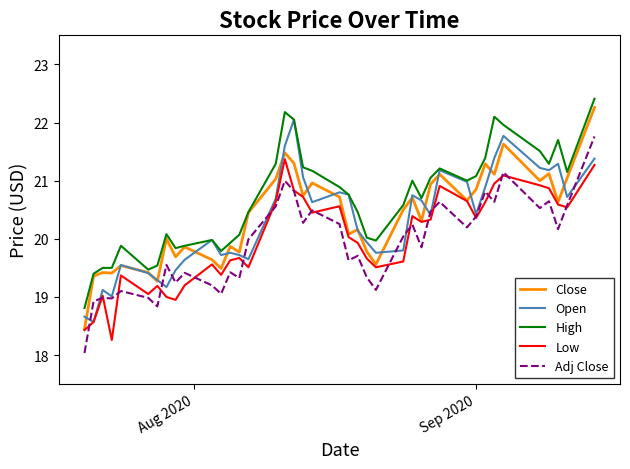

Which series has the largest total across all categories?

High